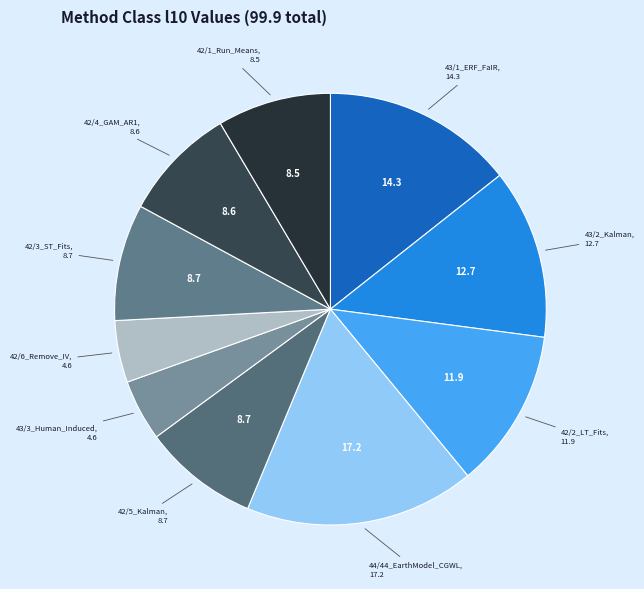

How many segments does this pie chart have?

10